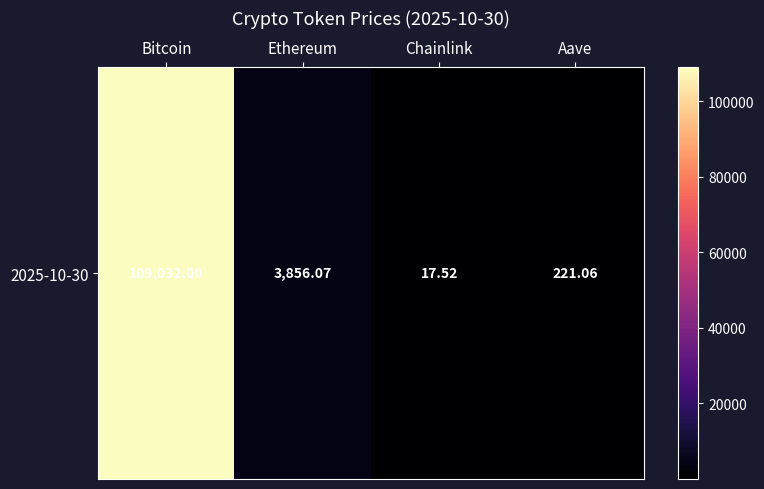

Rank the categories by value from highest to lowest.

Bitcoin, Ethereum, Aave, Chainlink